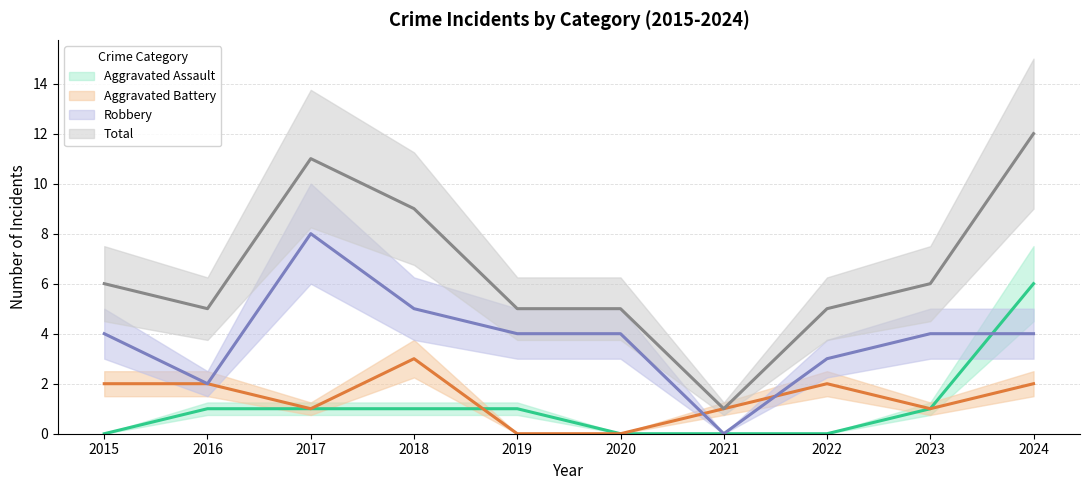

Reading right to left, extract all data points from this chart.

Aggravated Assault: 2024=6	2023=1	2022=0	2021=0	2020=0	2019=1	2018=1	2017=1	2016=1	2015=0
Aggravated Battery: 2024=2	2023=1	2022=2	2021=1	2020=0	2019=0	2018=3	2017=1	2016=2	2015=2
Robbery: 2024=4	2023=4	2022=3	2021=0	2020=4	2019=4	2018=5	2017=8	2016=2	2015=4
Total: 2024=12	2023=6	2022=5	2021=1	2020=5	2019=5	2018=9	2017=11	2016=5	2015=6